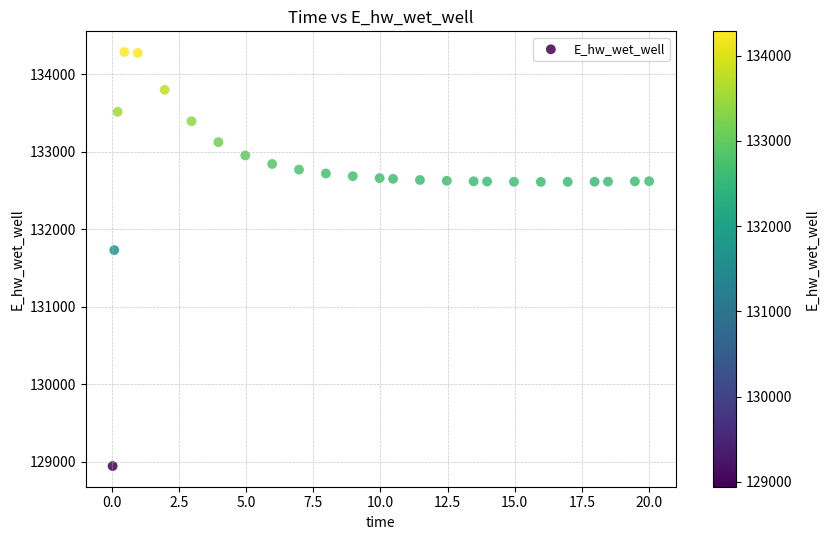

What Y value in the scatter plot is closest to 131612?

131728.3